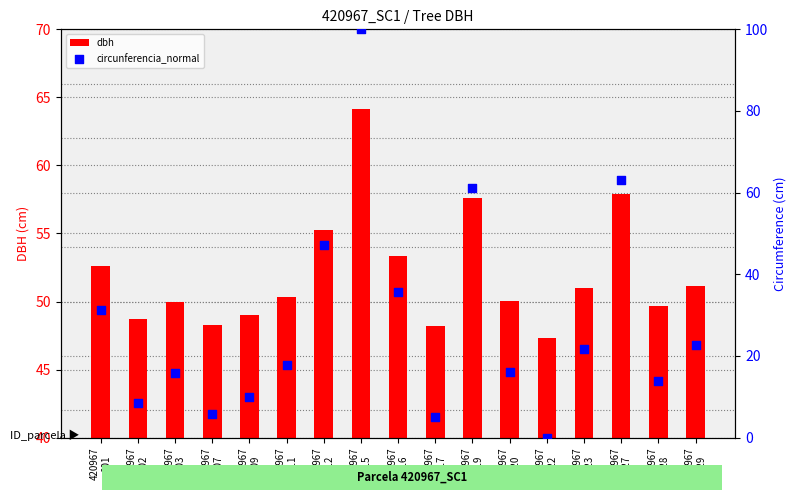

What are all the series names shown in the legend?

dbh, circunferencia_normal